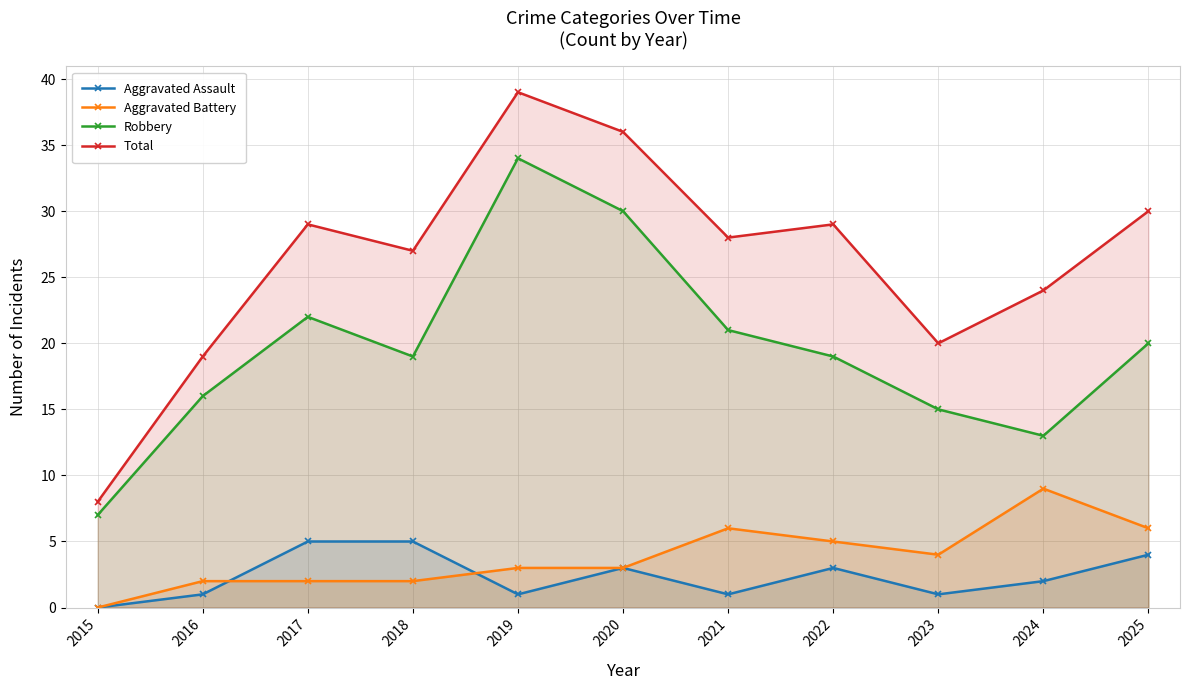

What is the value of the Total point at the 7th from the left?

28